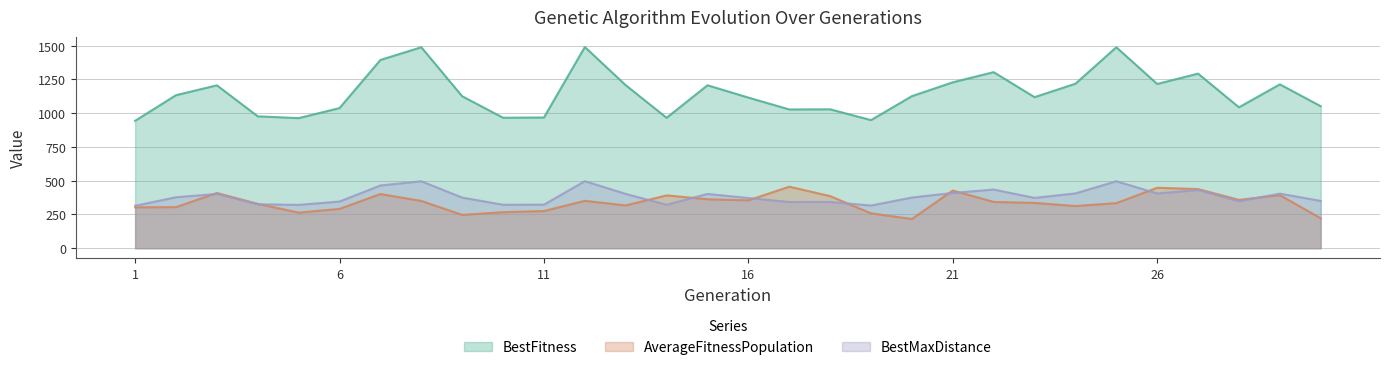

What value does the BestMaxDistance series have at 5?

321.2